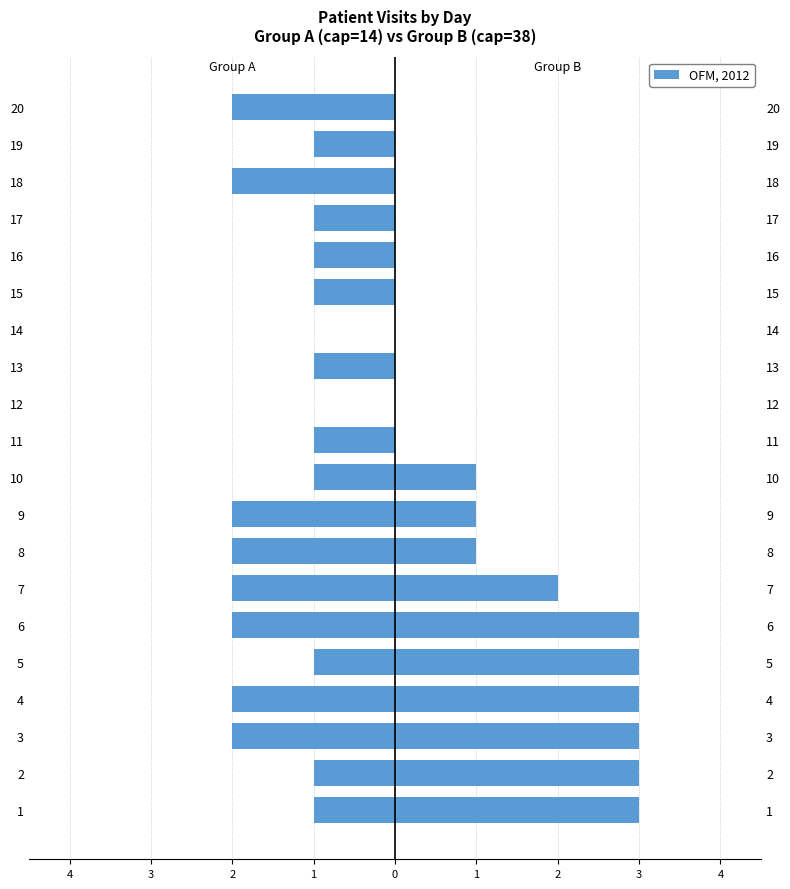

What is the total value across all series at 1?

2